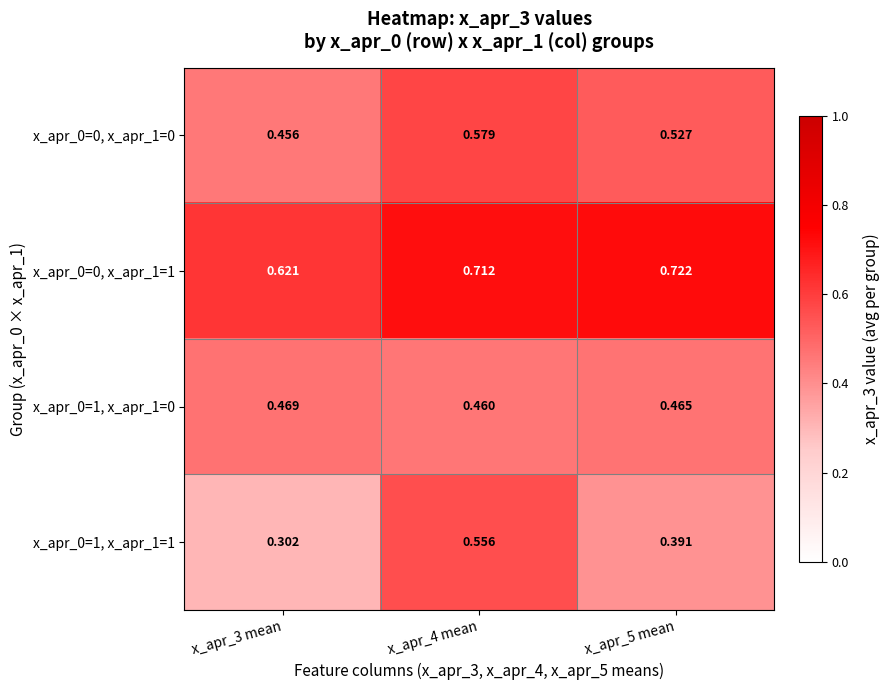

Rank the series at x_apr_5 mean from lowest to highest value.

x_apr_0=1, x_apr_1=1, x_apr_0=1, x_apr_1=0, x_apr_0=0, x_apr_1=0, x_apr_0=0, x_apr_1=1